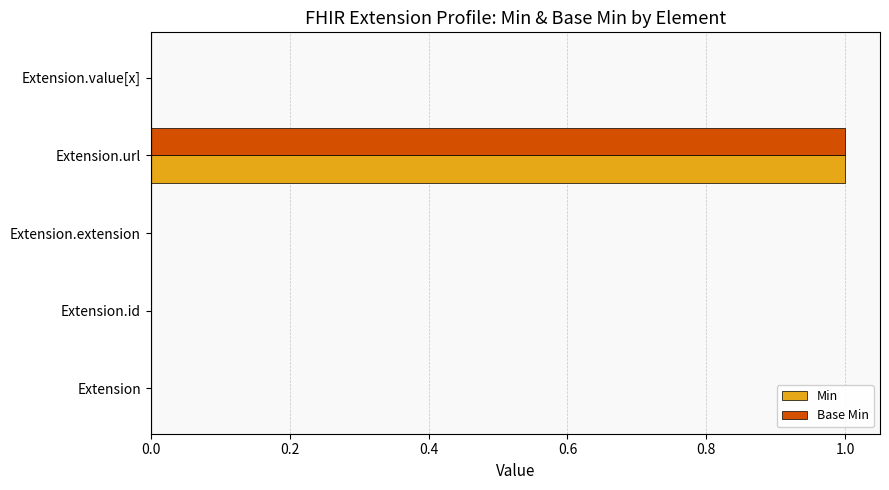

What are all the series names shown in the legend?

Min, Base Min